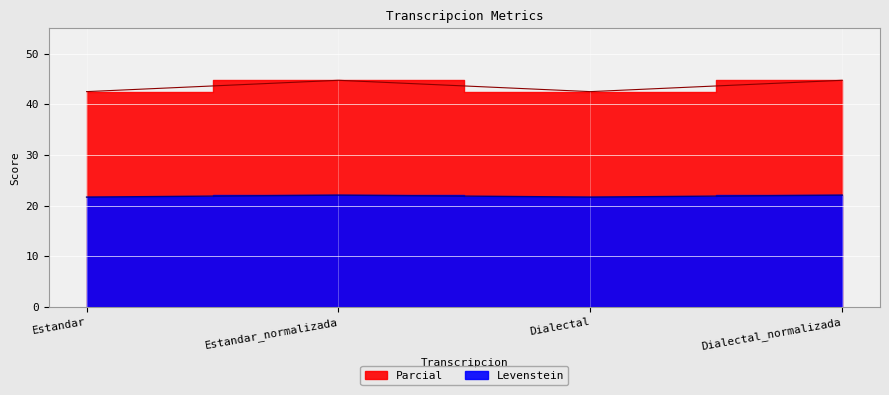

At which category is the sum across all series the highest?

Estandar_normalizada